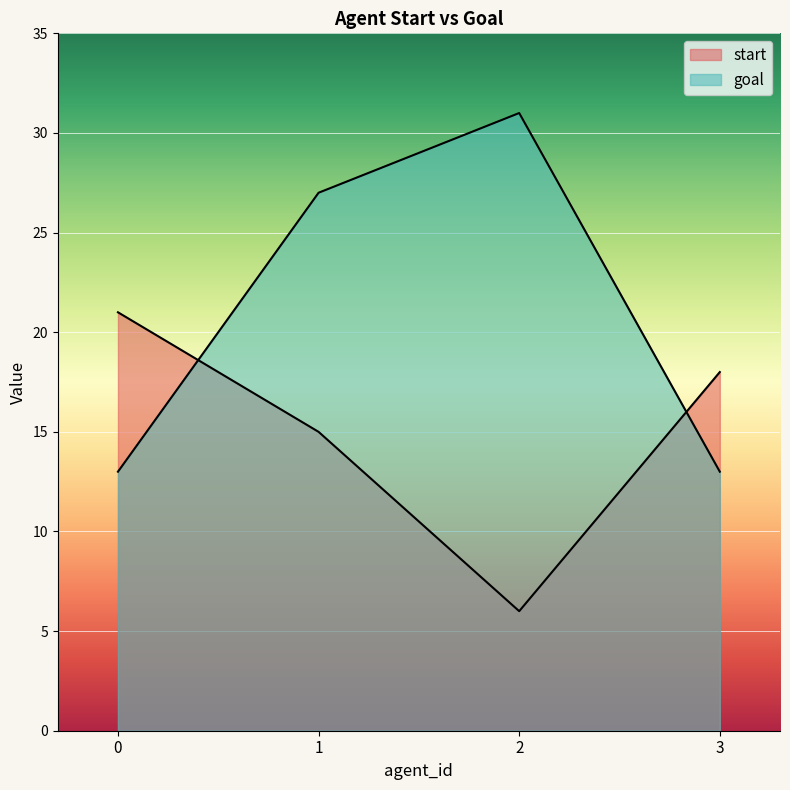

Reading right to left, list all the values displayed in this chart.

start: 3=18	2=6	1=15	0=21
goal: 3=13	2=31	1=27	0=13